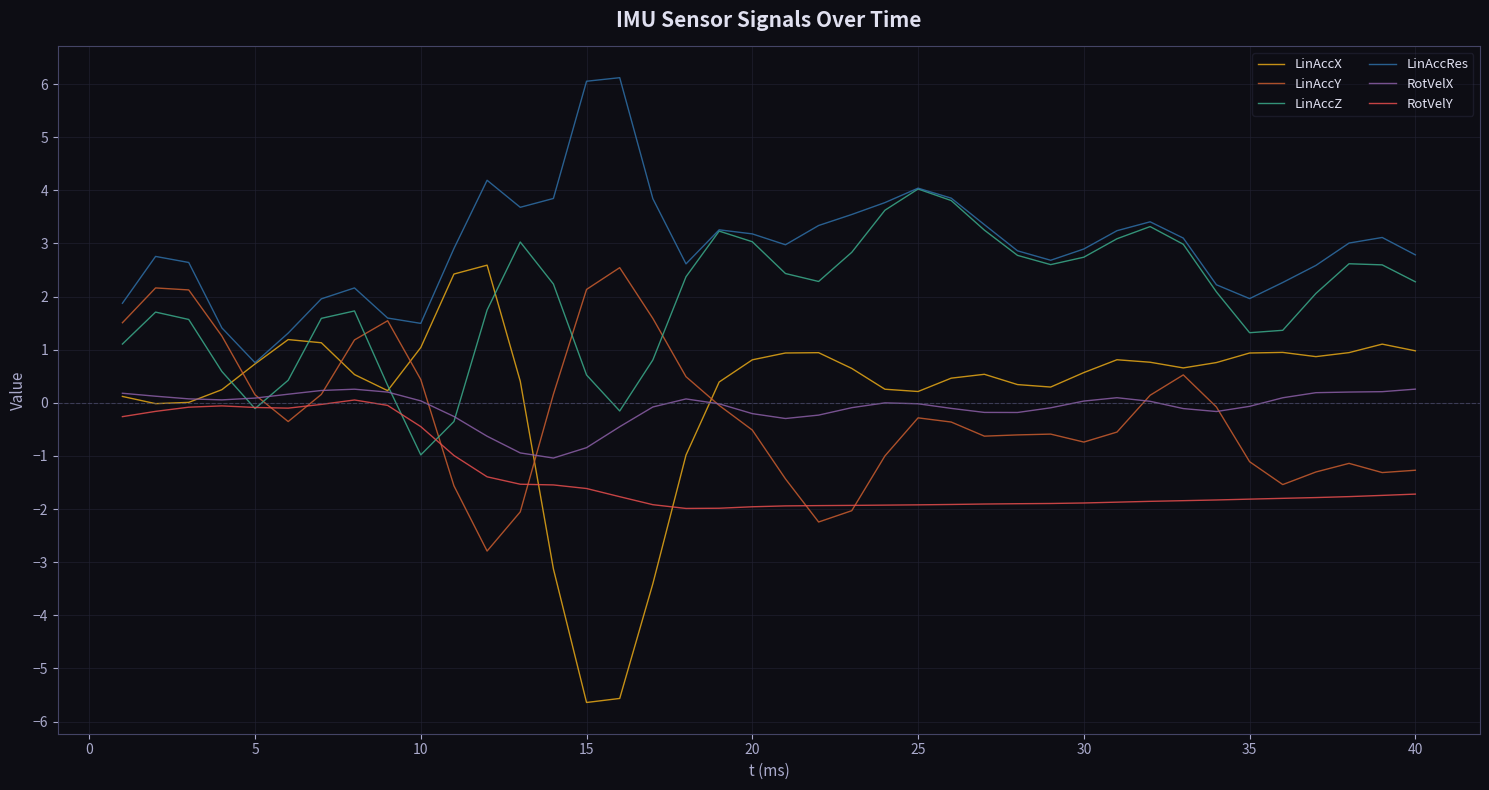

True or false: LinAccRes has more than 2 interior local peaks.

True